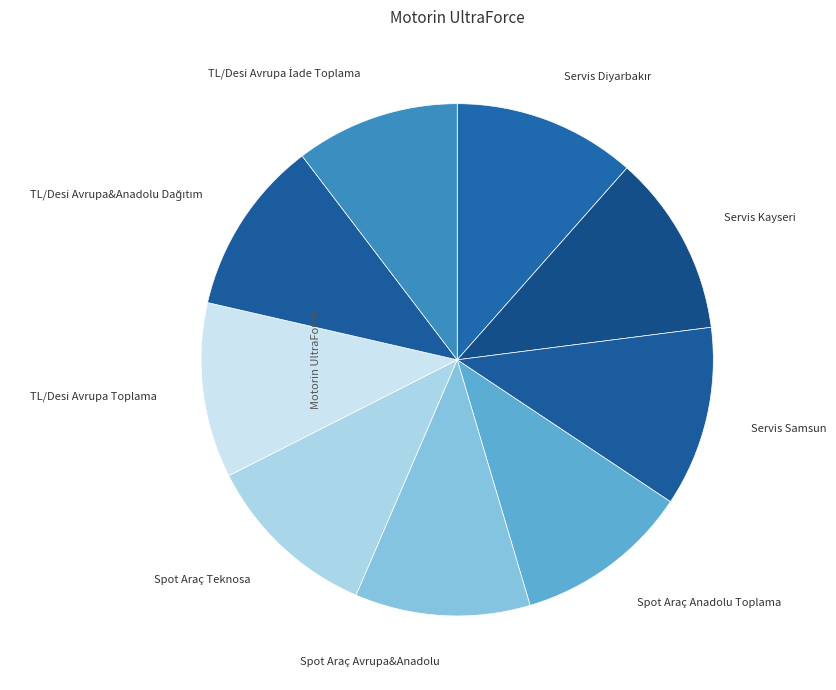

How many segments does this pie chart have?

9